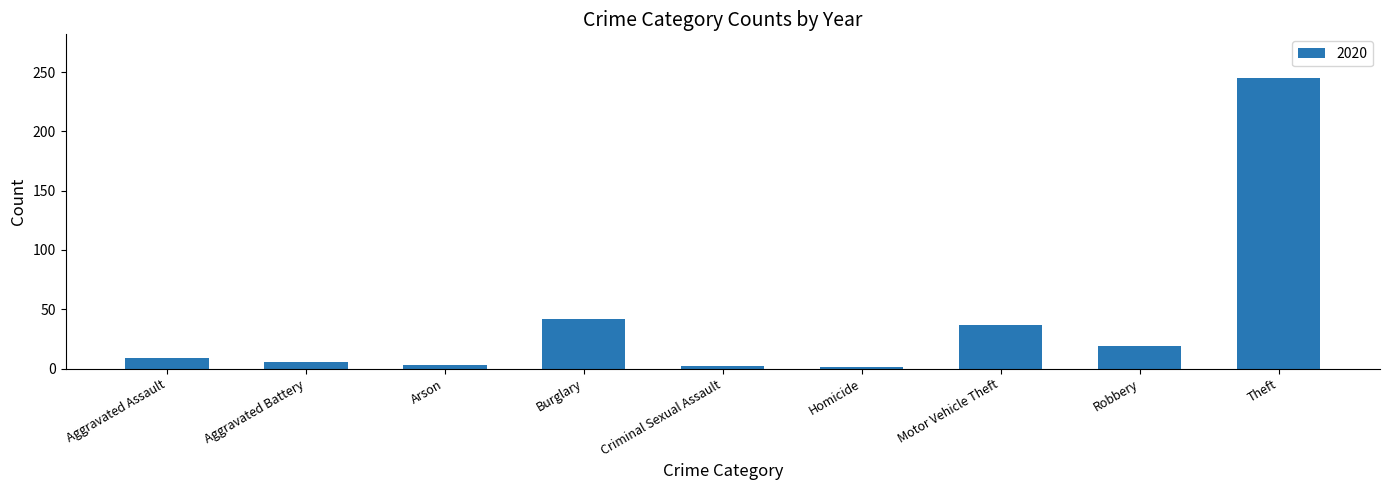

Between Arson and Robbery, which is larger?

Robbery